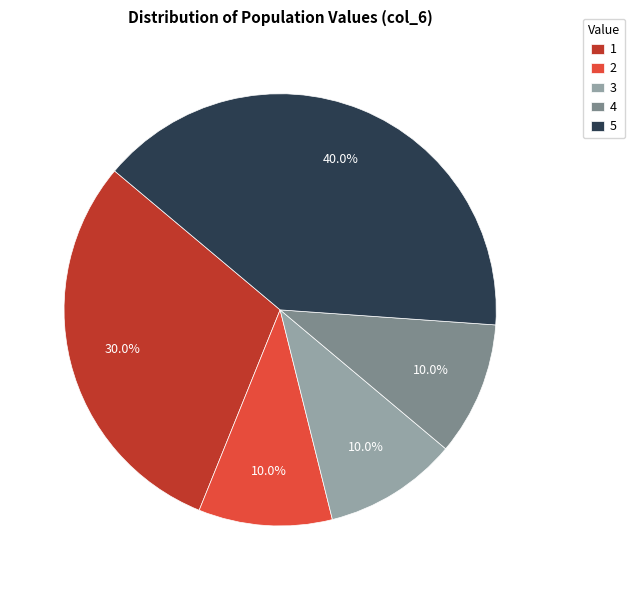

To the nearest percent, what percentage of the pie is 1?

30%